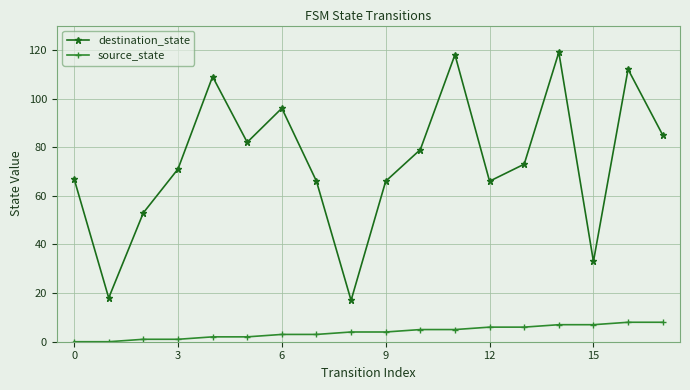

How many lines are shown in the chart?

2